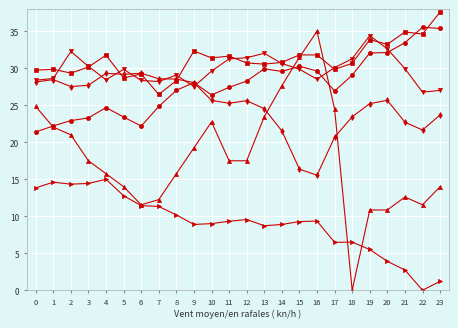

What is the total value across all series at 7?

131.7